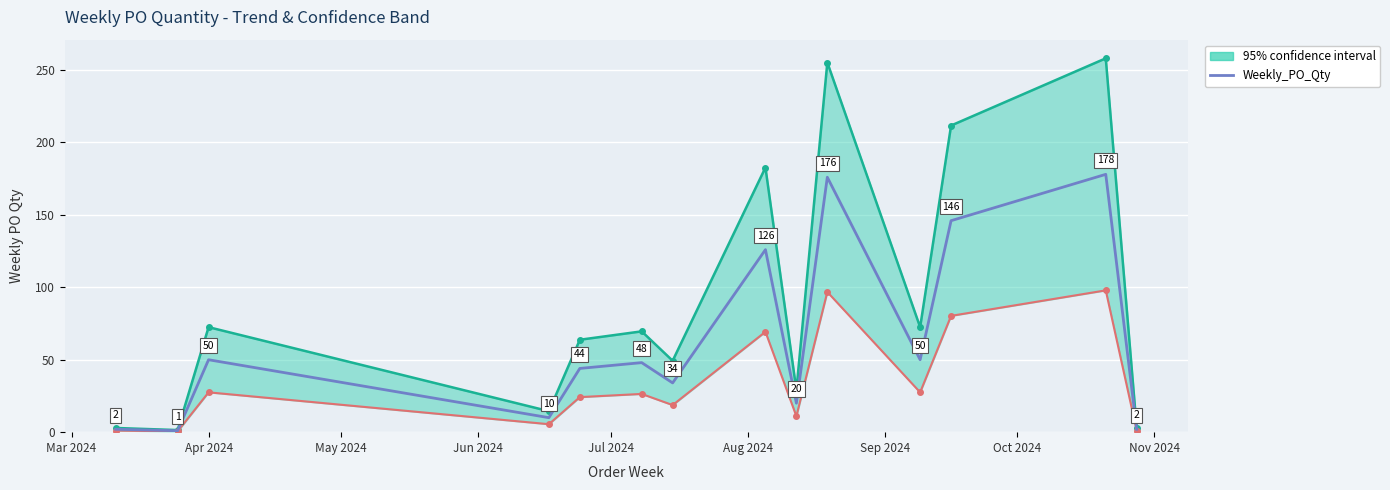

Reading left to right, extract all data points from this chart.

2	1	50	10	44	48	34	126	20	176	50	146	178	2